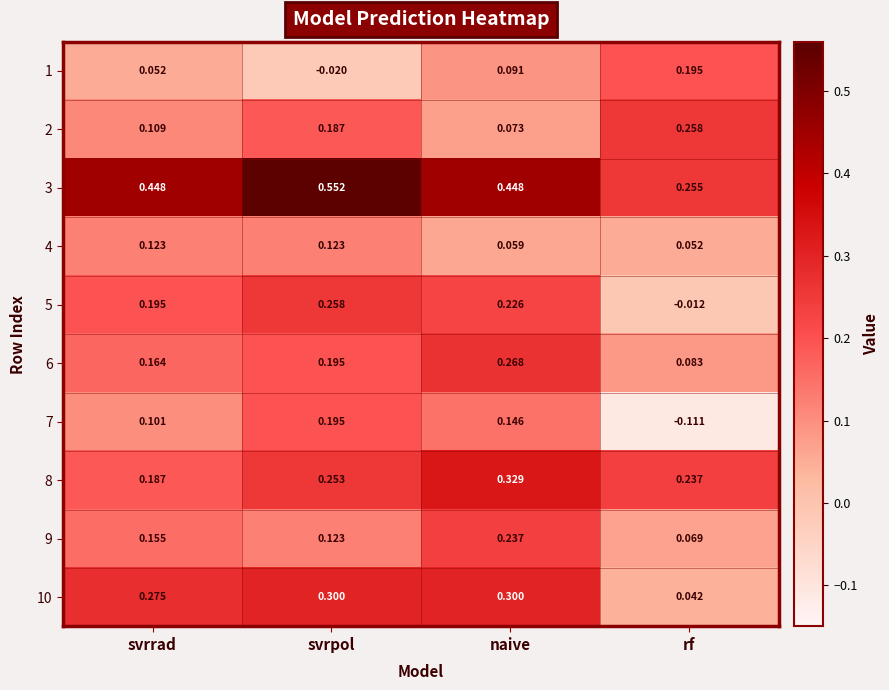

Where is 2 nearest to the value 0?

naive